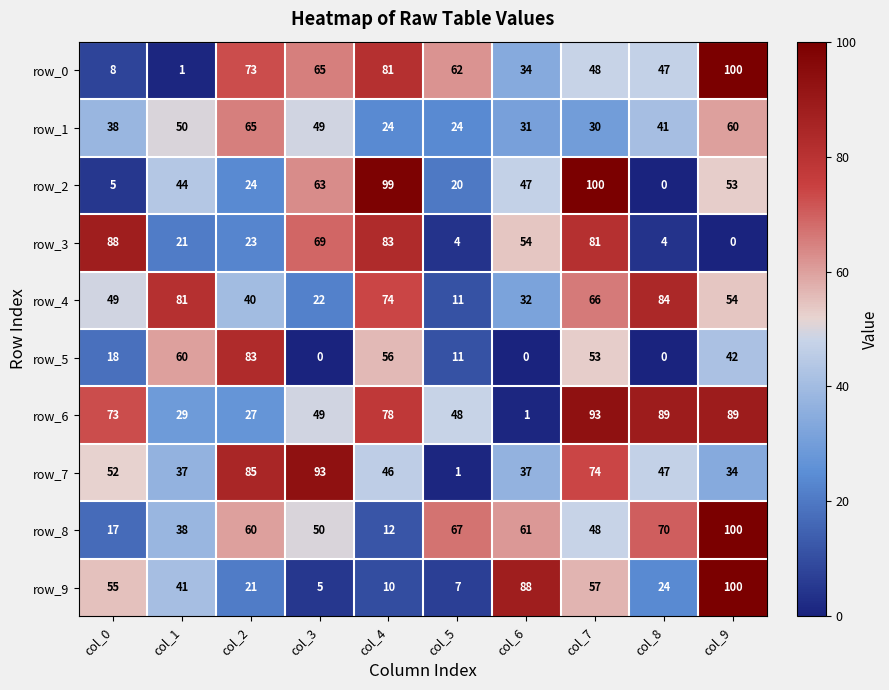

Is the value of row_3 at col_5 greater than the value of row_9 at col_3?

No